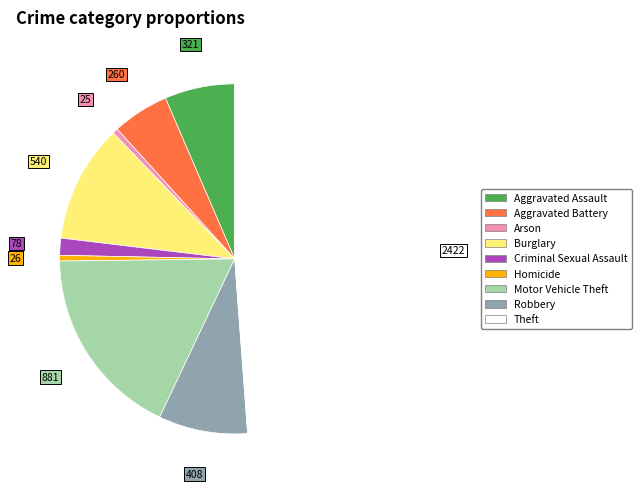

What is the ratio of the value at Motor Vehicle Theft to the value at Aggravated Battery?

3.4